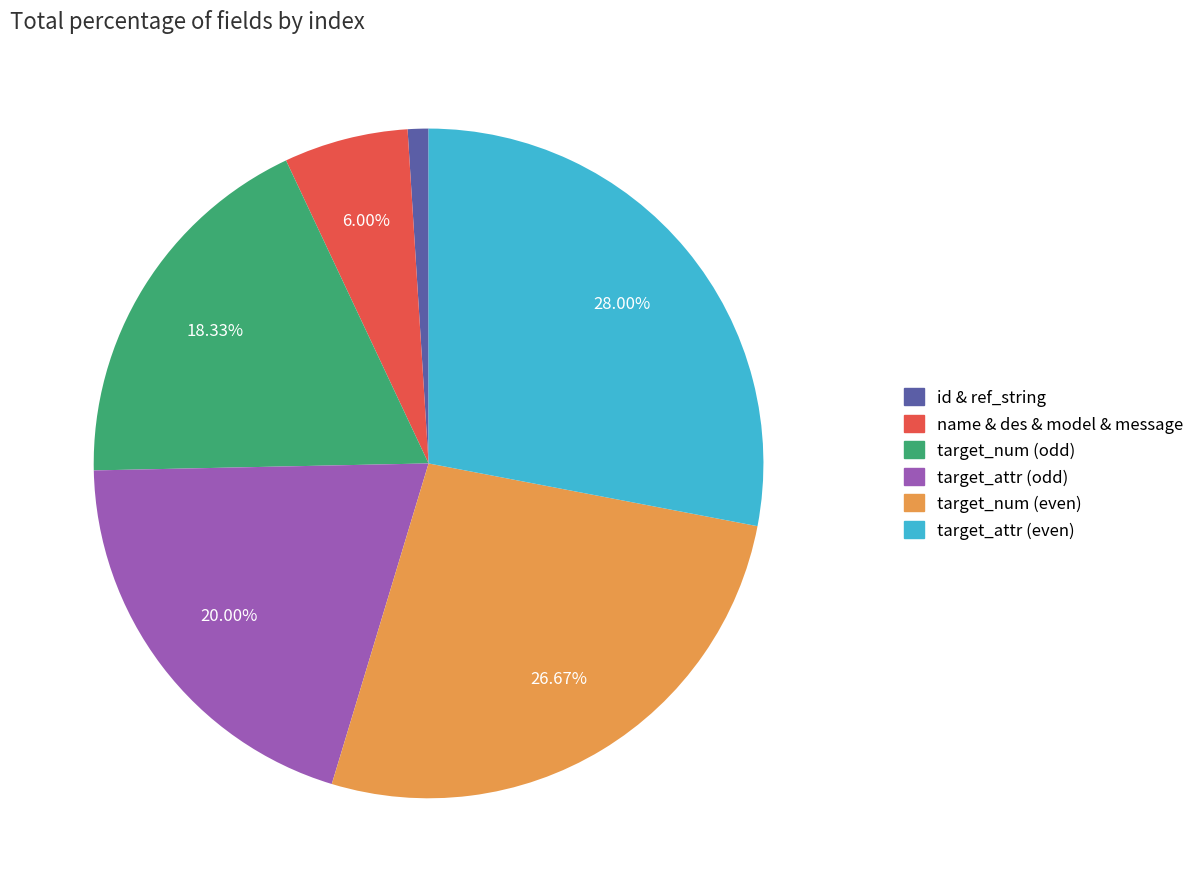

To the nearest percent, what is the average slice percentage?

17%